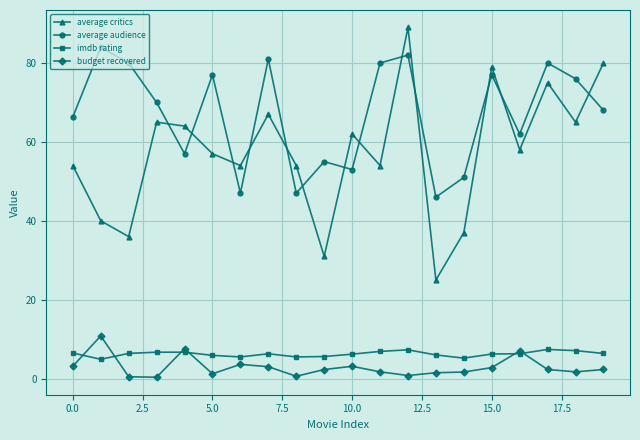

Does the chart display data point markers on the line(s)?

Yes